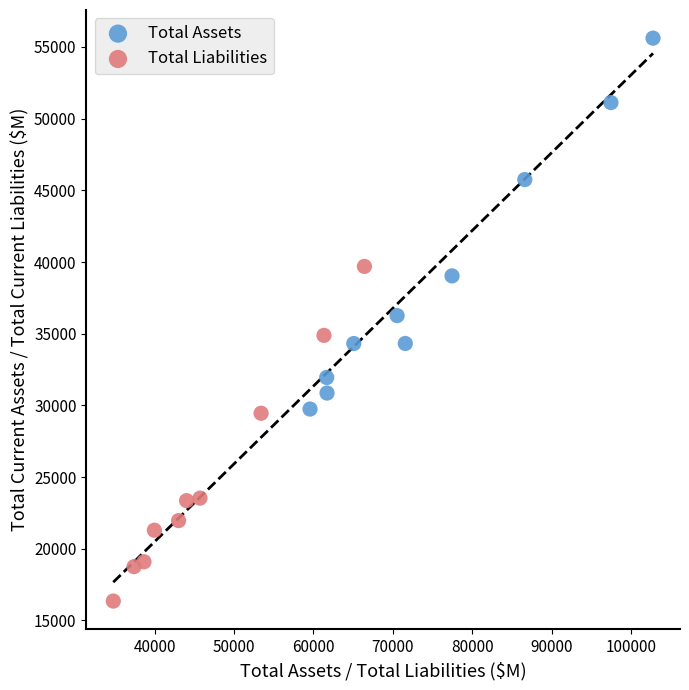

Which series reaches the maximum Y coordinate?

Total Assets